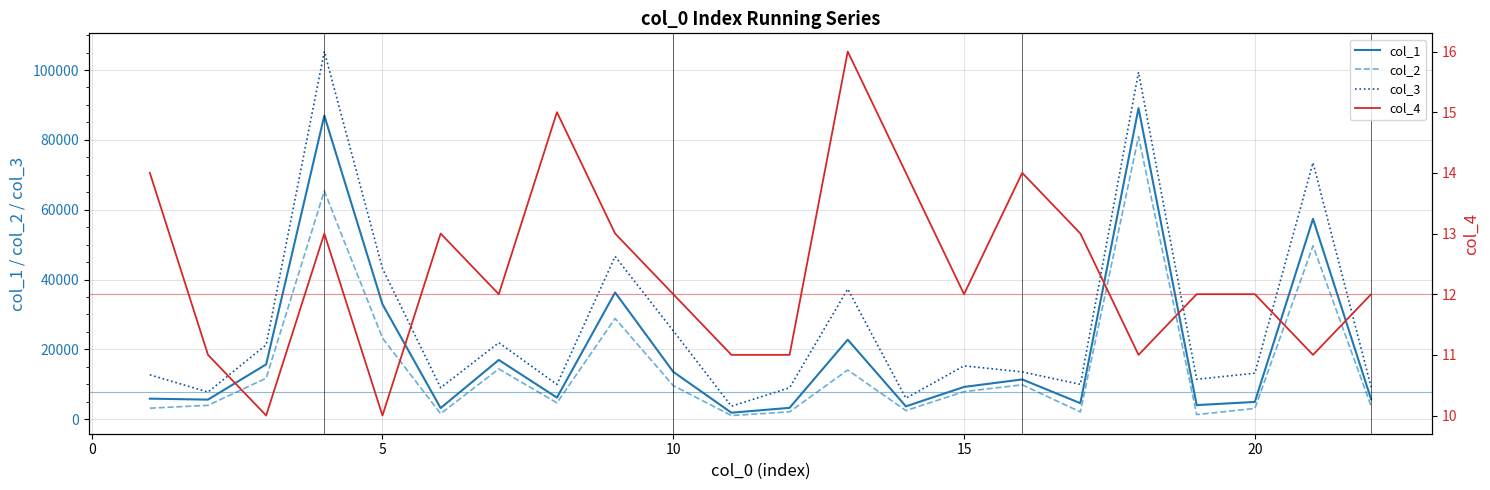

What is the highest value of the col_3 series?

105295.0